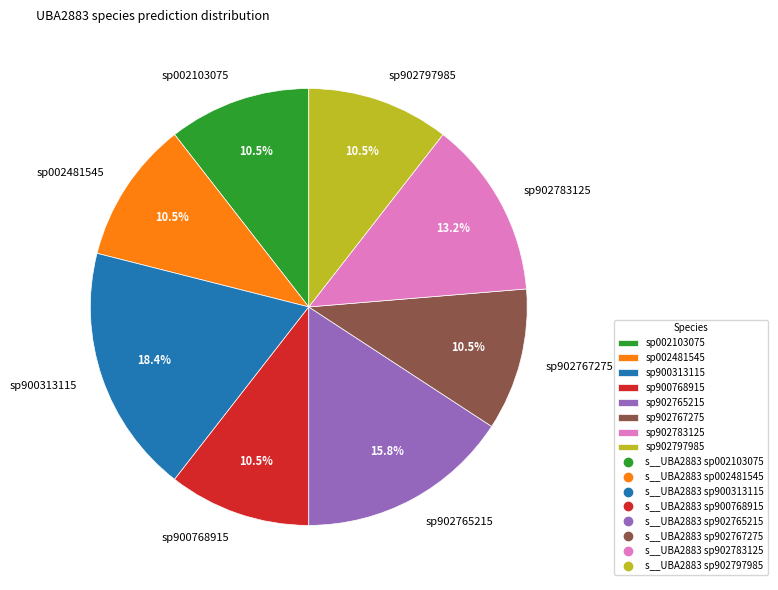

Between sp902765215 and sp902767275, which is larger?

sp902765215